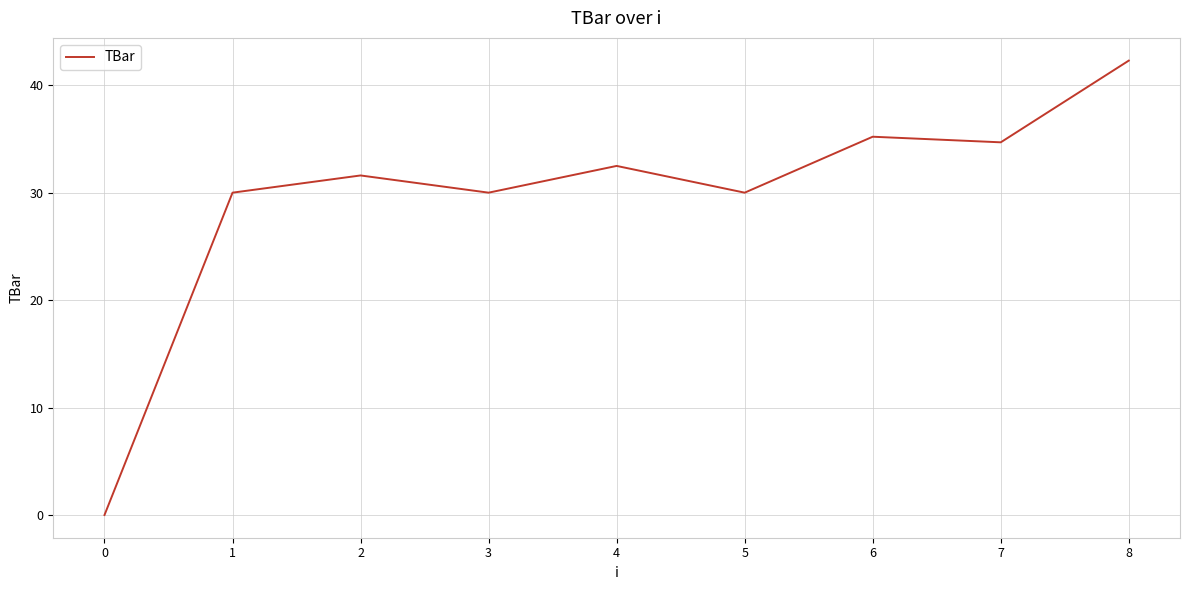

How many lines are shown in the chart?

1